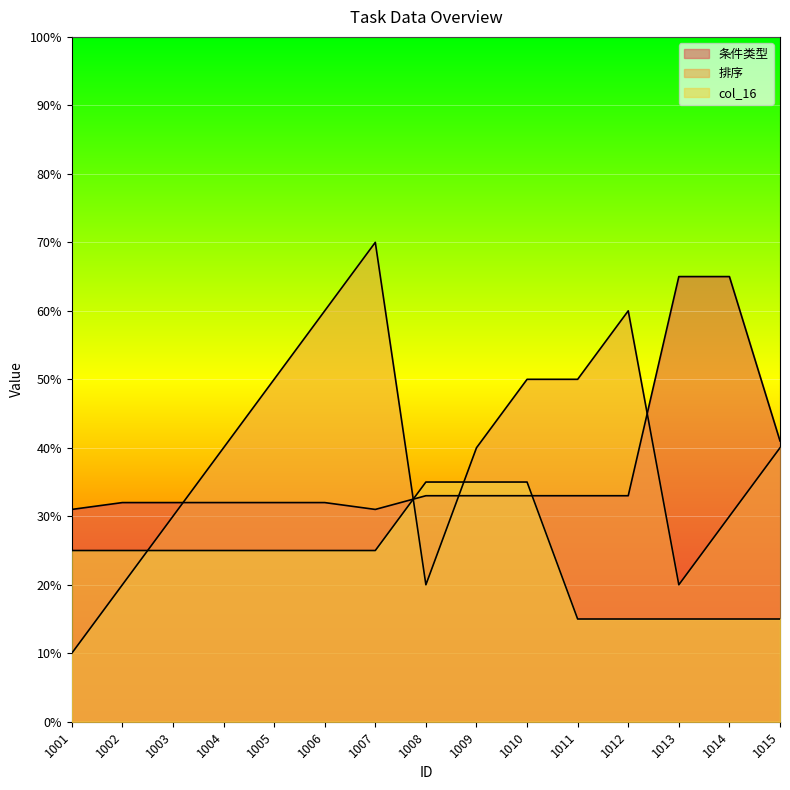

Between which two adjacent categories do 条件类型 and 排序 first intersect?

1003 and 1004